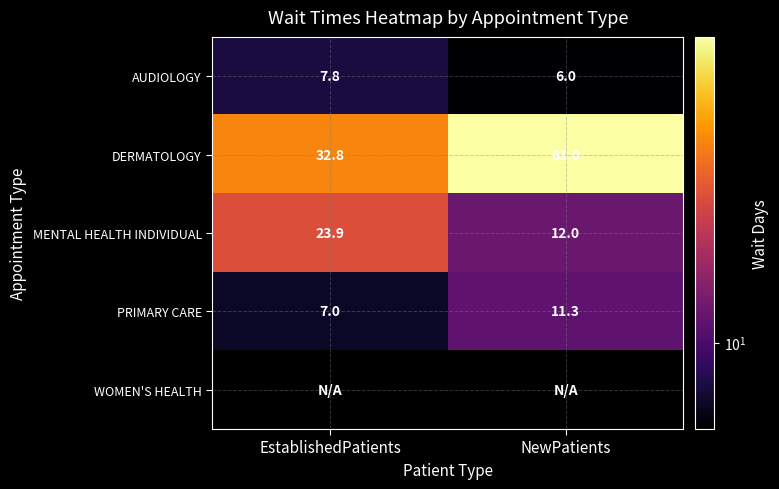

Is the value of MENTAL HEALTH INDIVIDUAL at EstablishedPatients greater than the value of PRIMARY CARE at NewPatients?

Yes